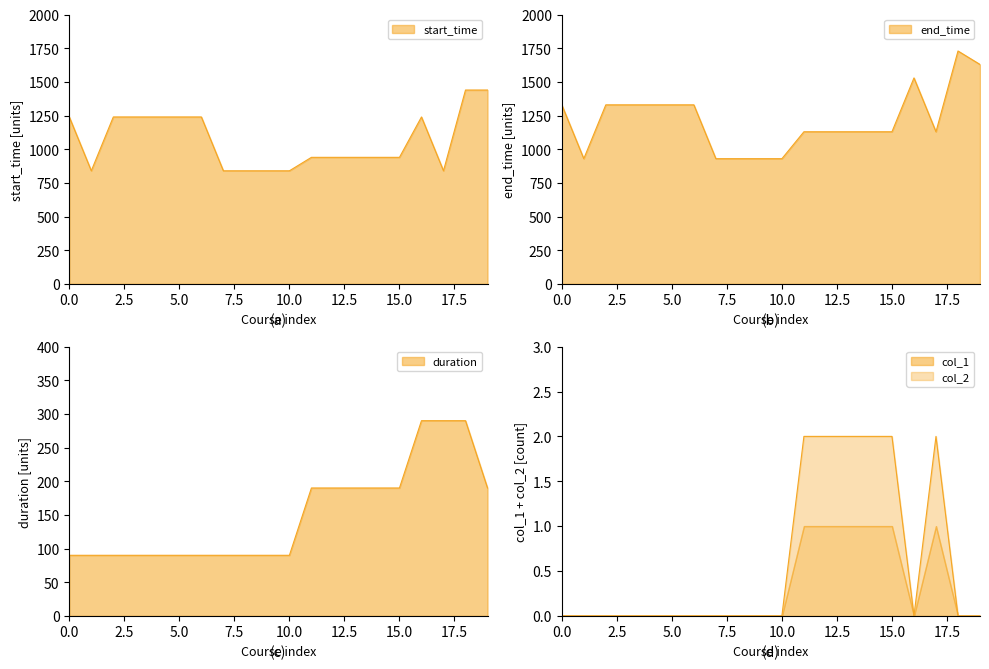

What is the difference between the second highest and second lowest values in the start_time series?

600